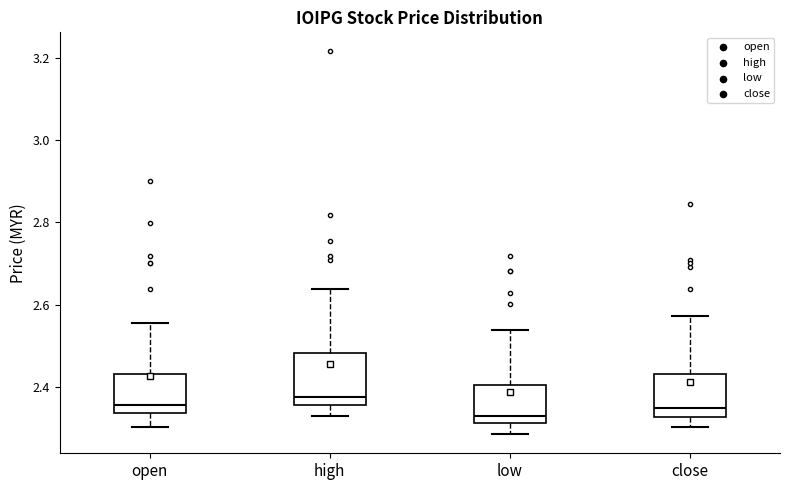

Reading left to right, transcribe this box plot: for each box, give where its median line is, the range the box spans, and where its two whiskers end, as read against the y-axis. The values are not printed on the chart, so give them approximately, as read against the axis.

open: median 2.36, box 2.34 to 2.44, whiskers 2.30 to 2.56
high: median 2.38, box 2.36 to 2.48, whiskers 2.34 to 2.64
low: median 2.34, box 2.32 to 2.40, whiskers 2.28 to 2.54
close: median 2.34, box 2.32 to 2.44, whiskers 2.30 to 2.58